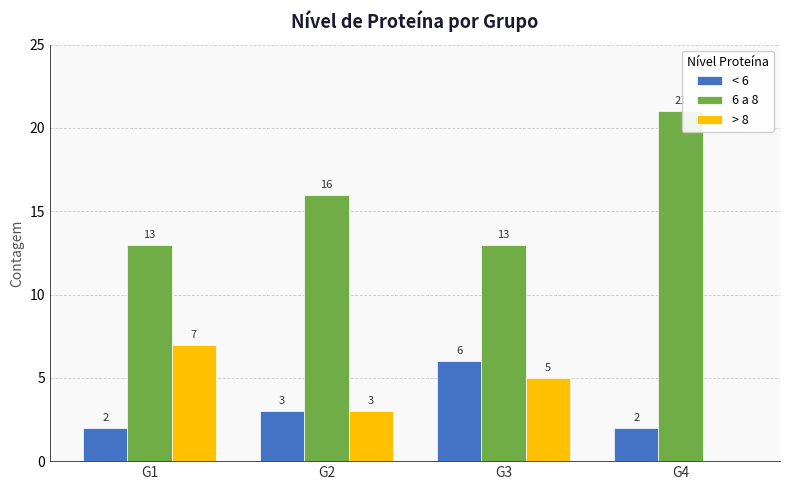

How many categories are shown in the chart?

4